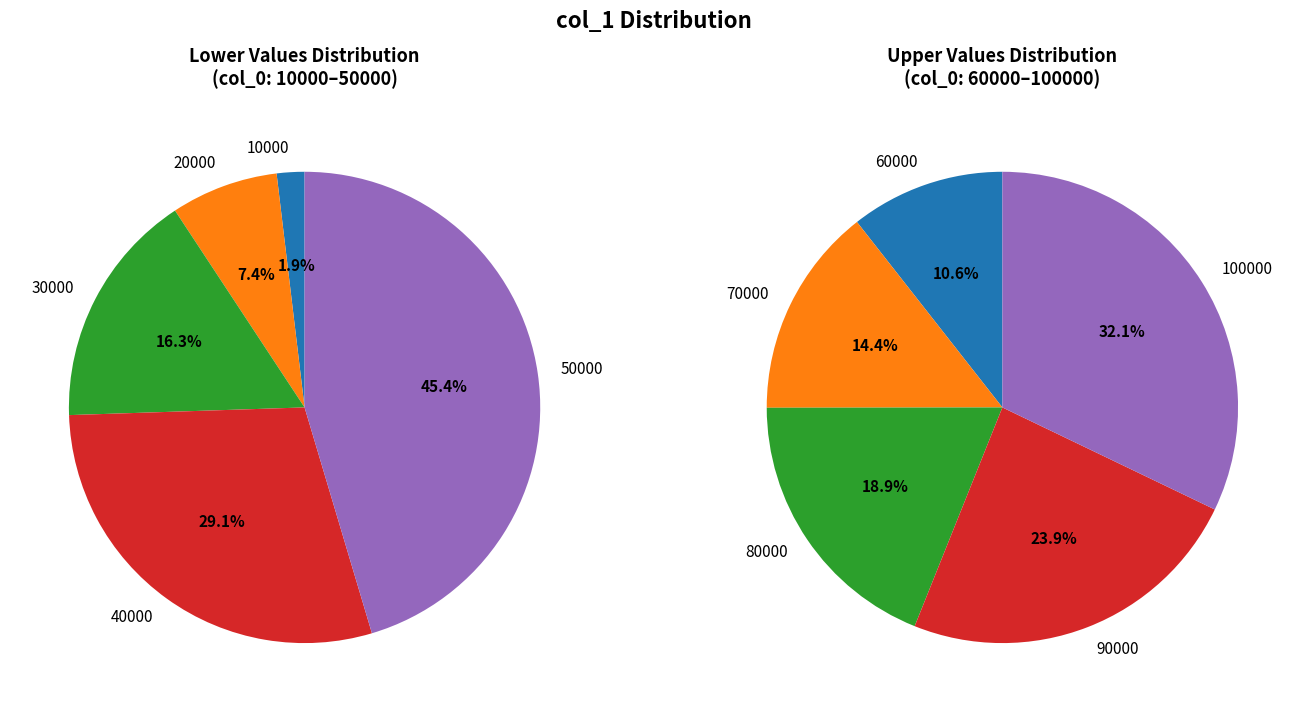

How many segments does this pie chart have?

10